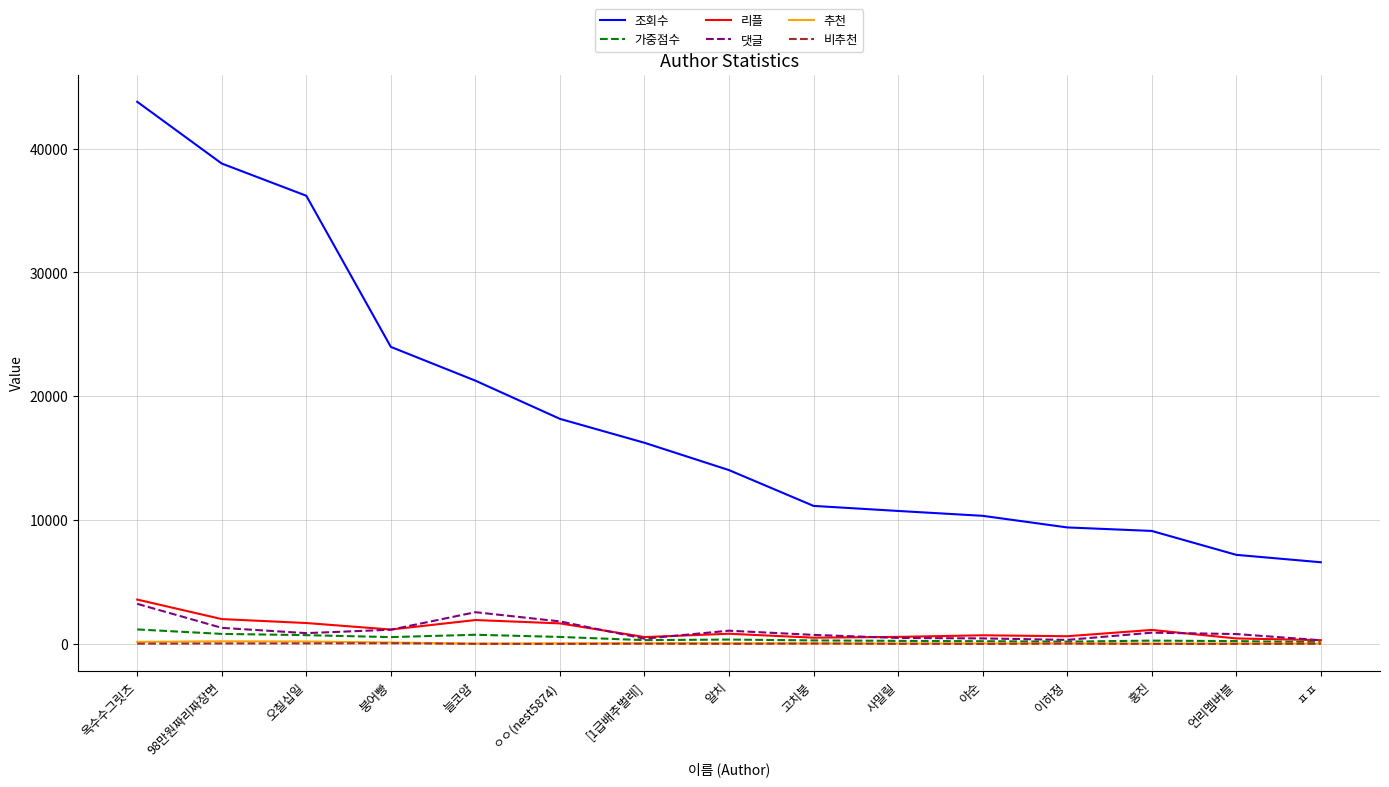

Which label corresponds to the largest value in the chart?

옥수수그릿츠